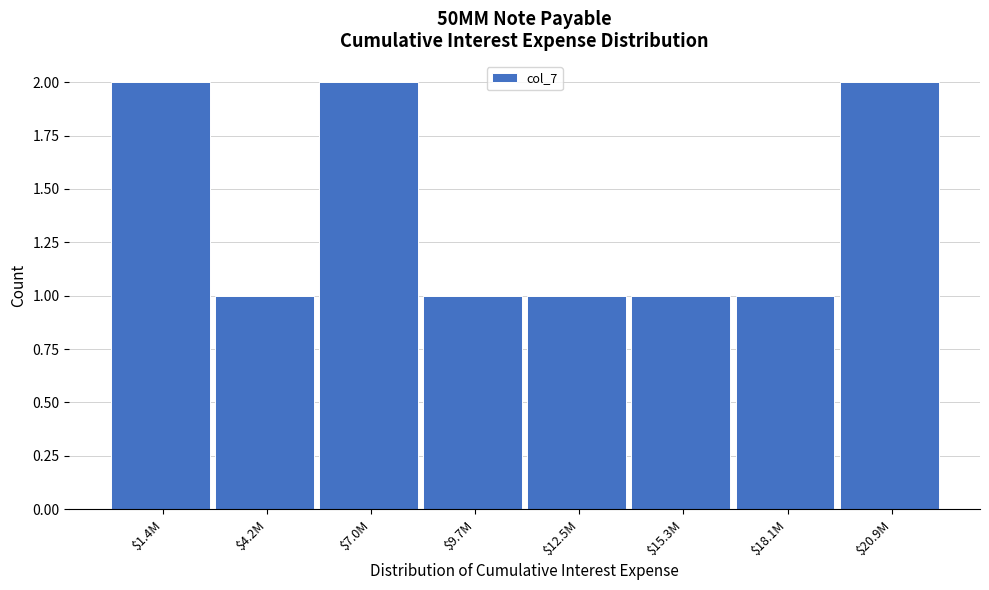

Reading left to right, transcribe all the data shown in this chart.

2	1	2	1	1	1	1	2